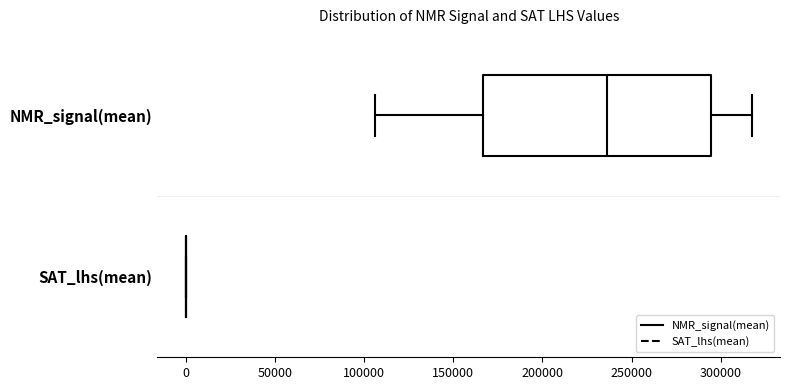

Reading bottom to top, read every box against the x-axis: the position of its median line, the range the box covers, and the ends of its whiskers. The values are not printed on the chart, so give them approximately, as read against the axis.

SAT_lhs(mean): box collapsed to a line at 0, whiskers 0 to 0
NMR_signal(mean): median 235000, box 165000 to 295000, whiskers 105000 to 315000